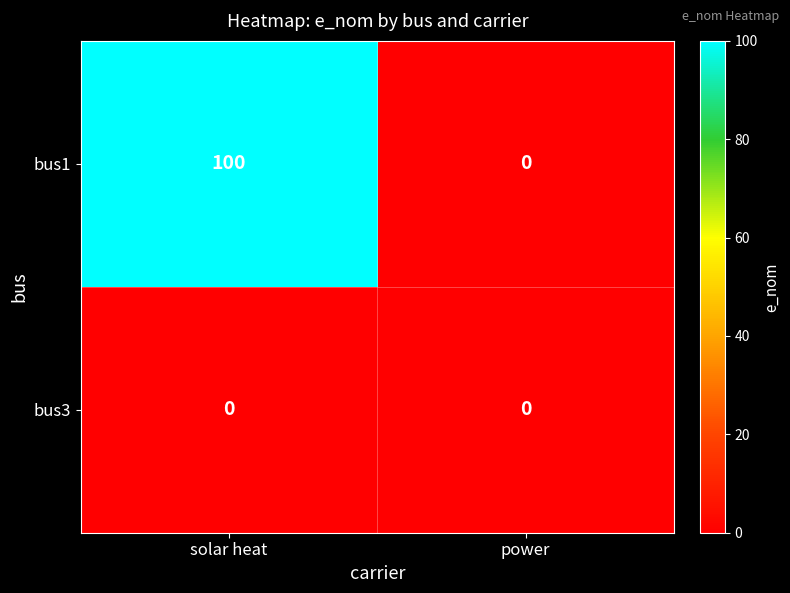

What is the spread (max minus min) of values at solar heat?

100